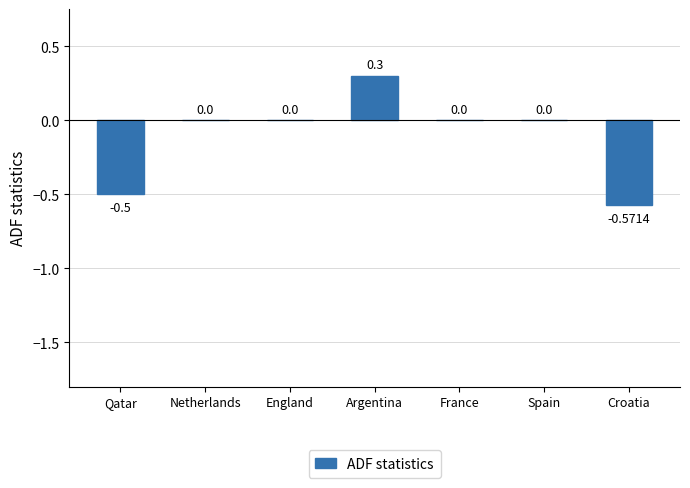

What is the difference between the values at England and Croatia?

0.6